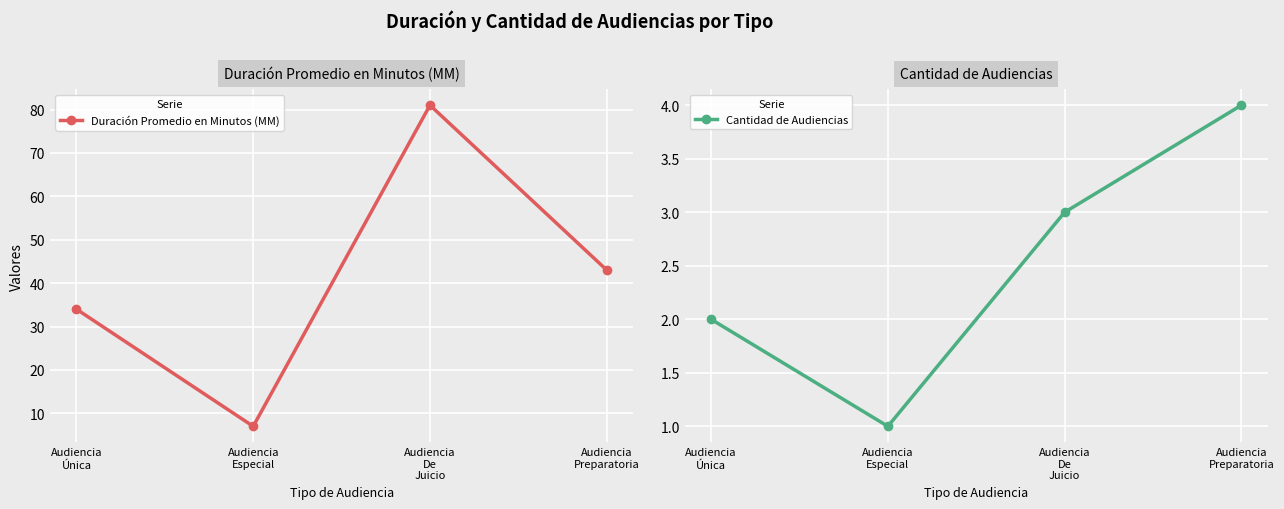

True or false: Duración Promedio en Minutos (MM) has a value of 61 at Audiencia
Preparatoria.

False